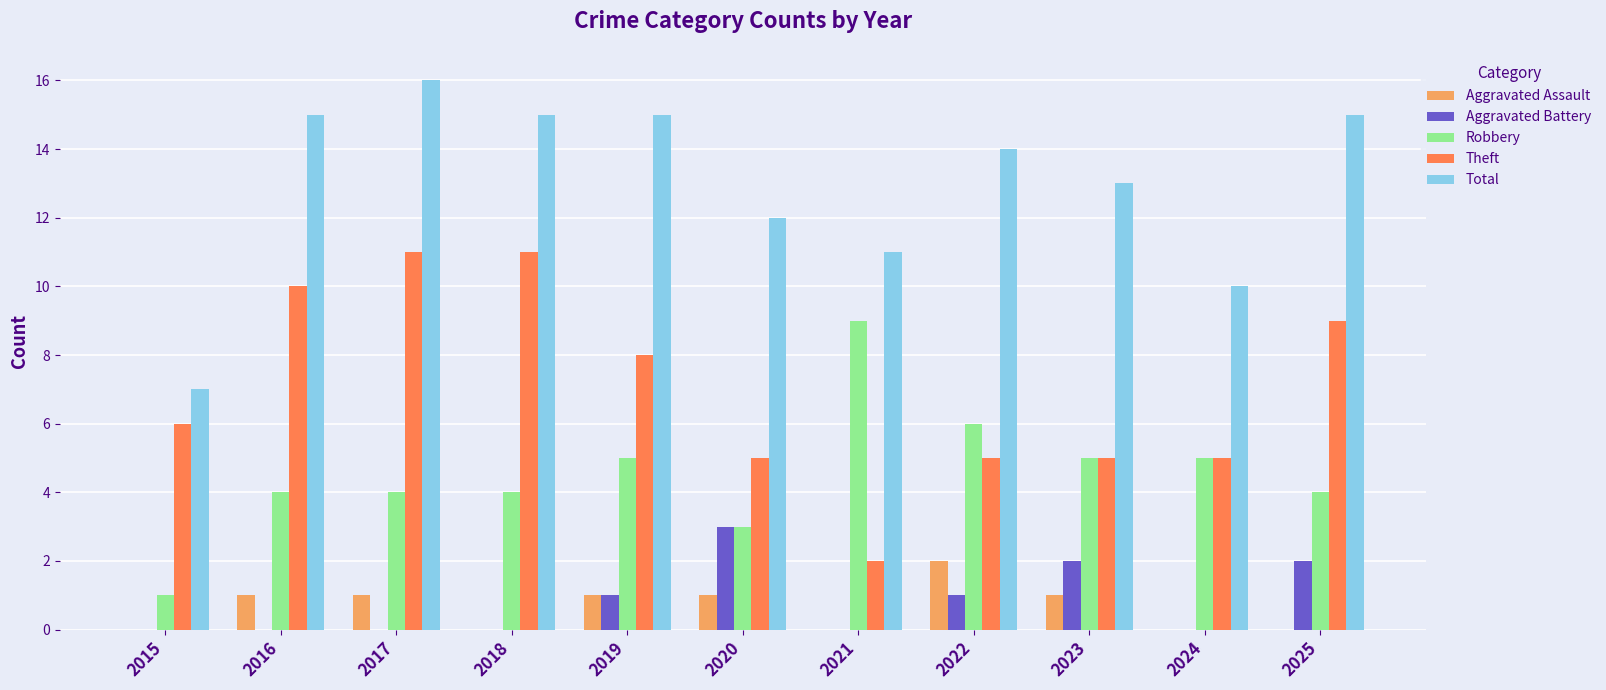

Is it true that Theft equals 11 at 2017?

True